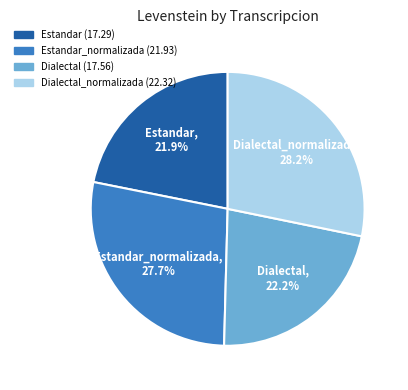

How much of the chart is everything except Dialectal_normalizada?

71.8%